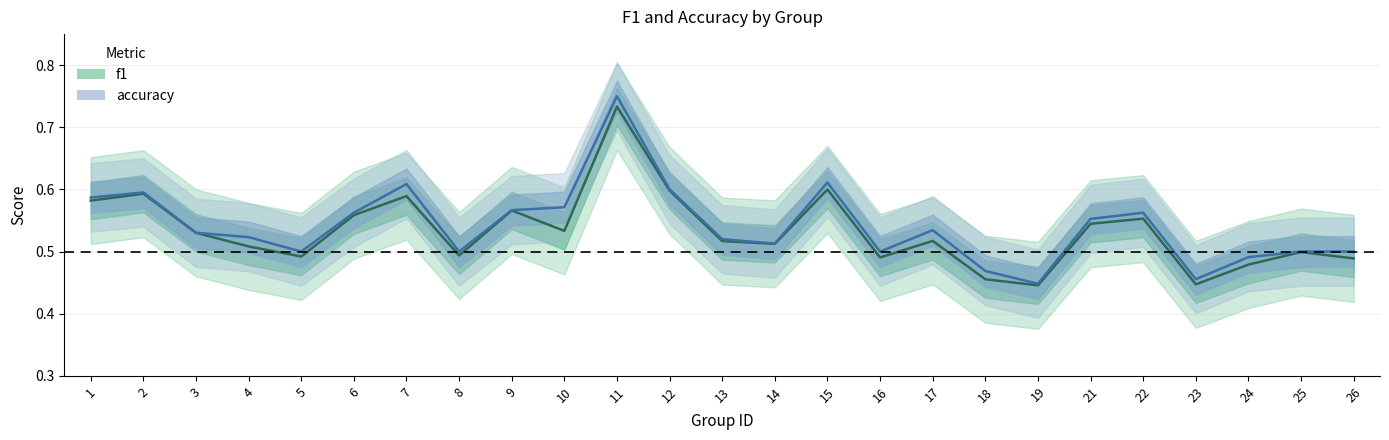

True or false: f1 and accuracy intersect in this chart.

False